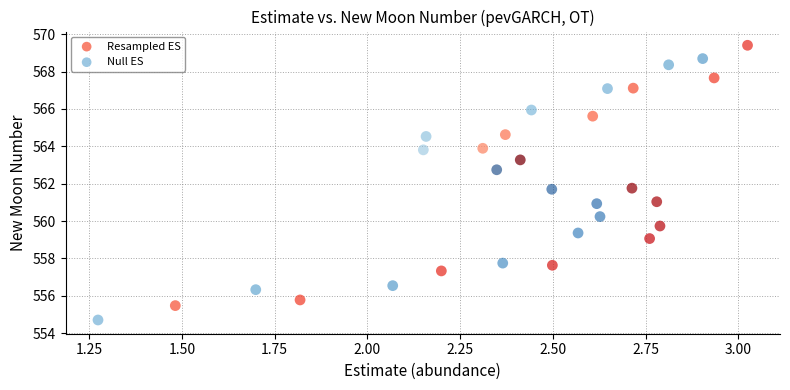

Which series has the largest Y range (max minus min)?

Null ES